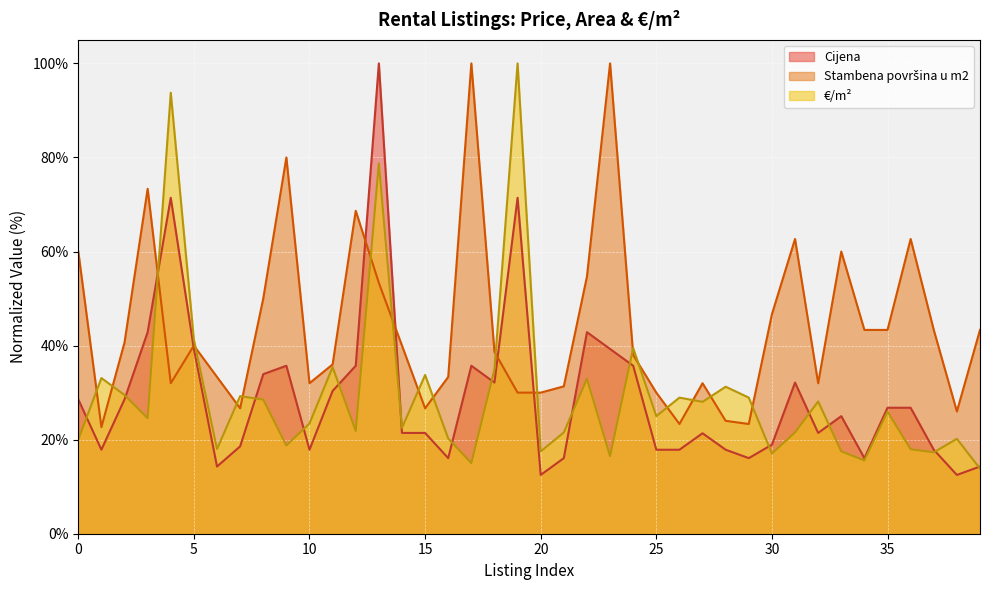

At which label does €/m² first exceed 25?

1